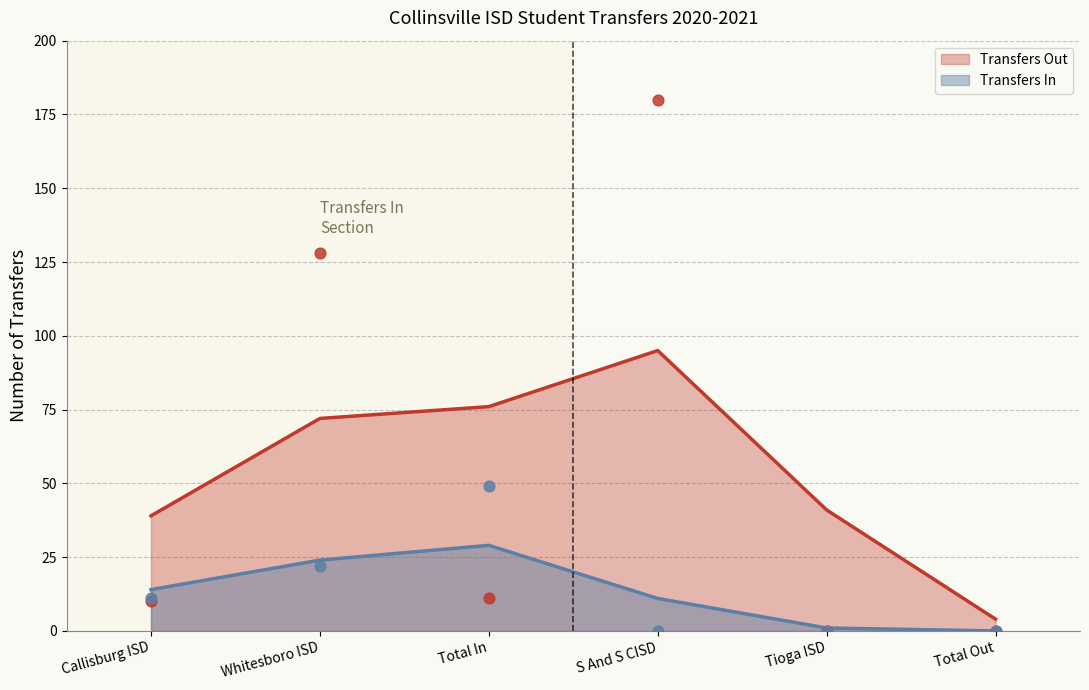

Which series contains the highest Y value?

Transfers Out